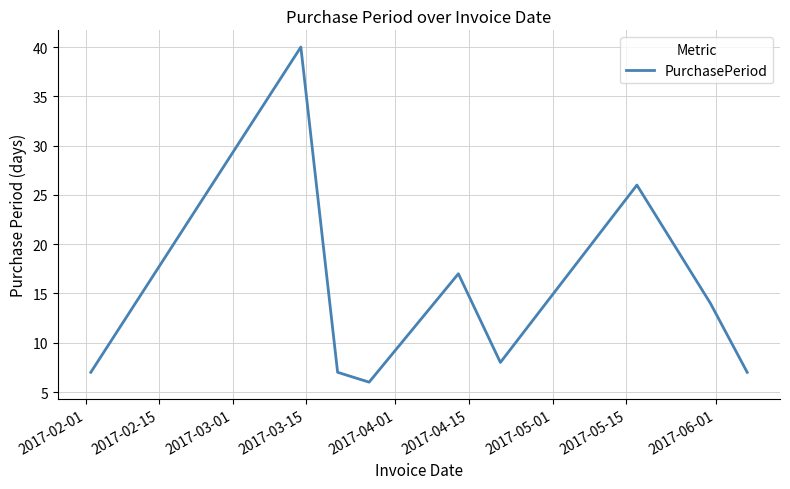

What is the greatest value displayed?

40